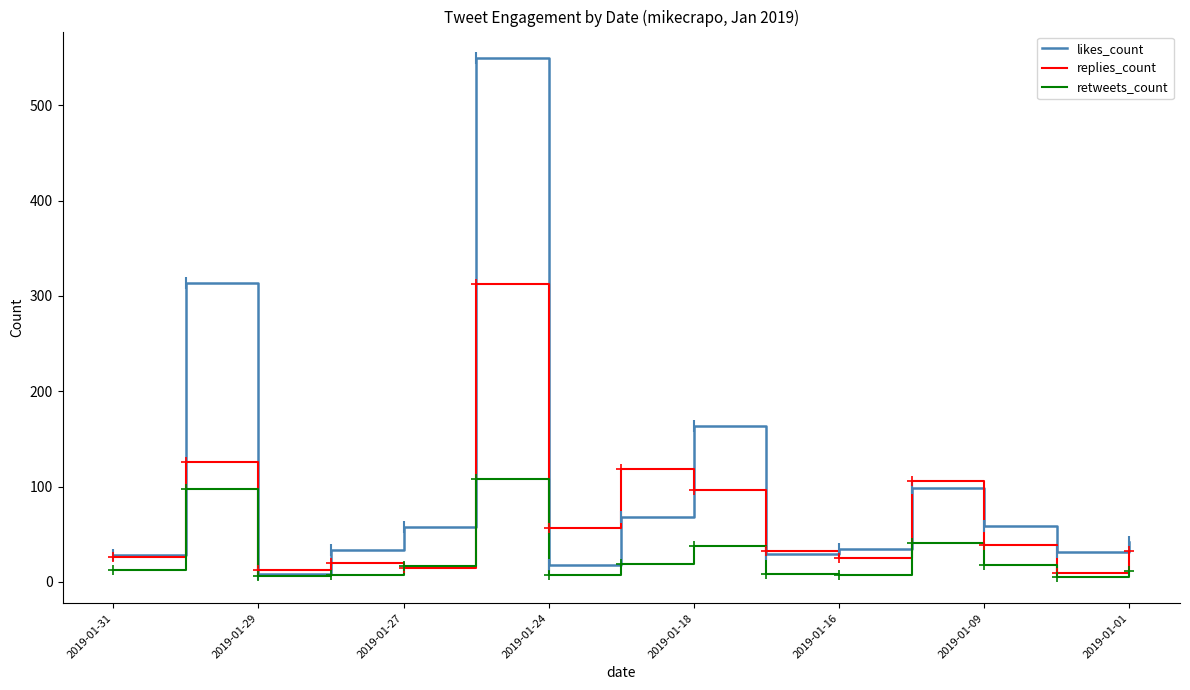

Which series has the largest total across all categories?

likes_count